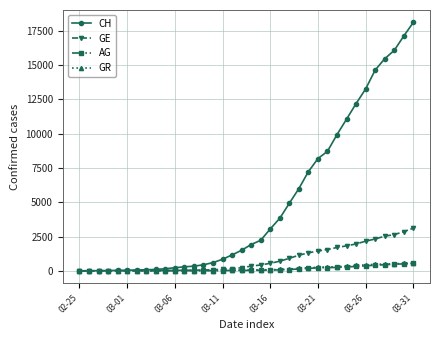

At how many categories does at least one series exceed 6347?

12